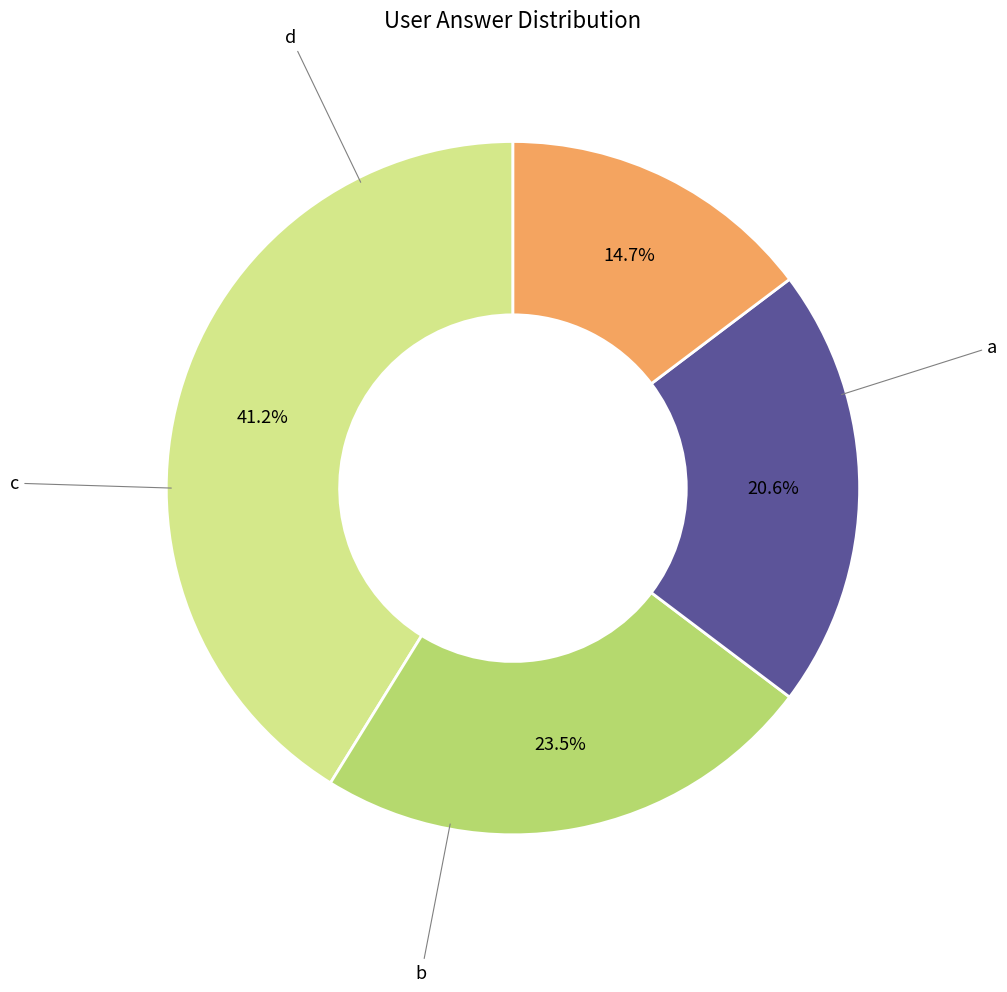

Is there a majority slice in this chart?

No